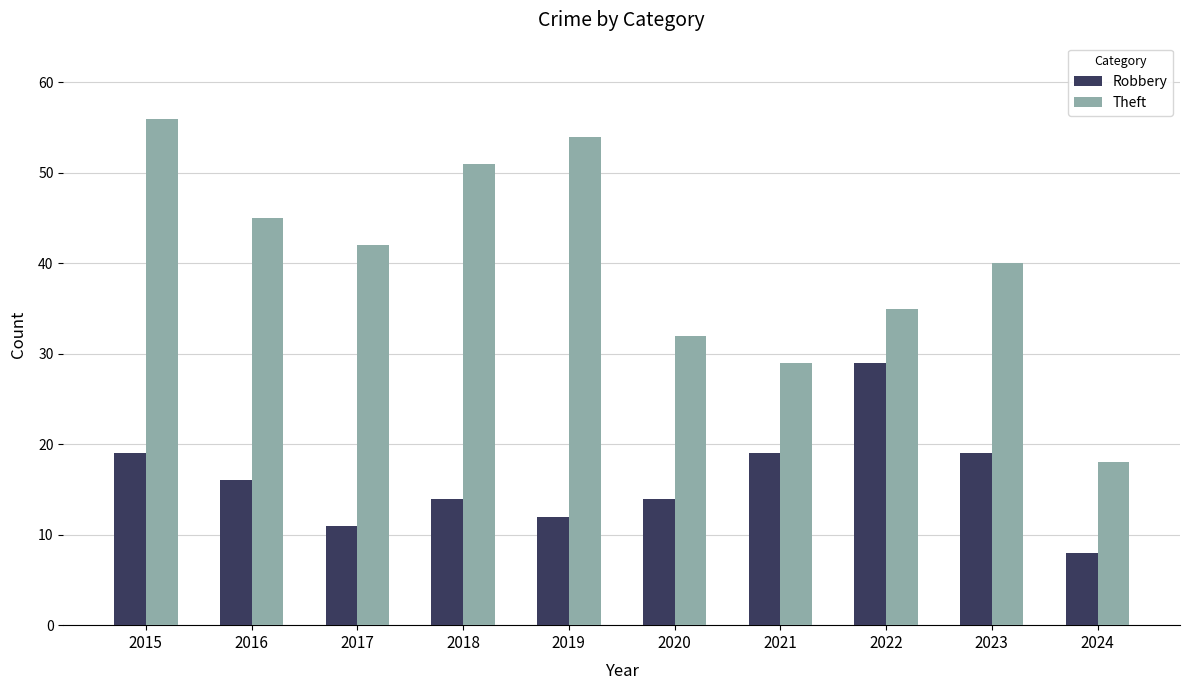

Rank the series by their average value, from highest to lowest.

Theft, Robbery